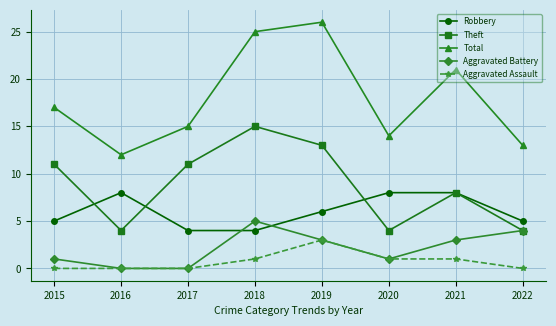

What is the value of the Robbery point at the 3rd from the left?

4